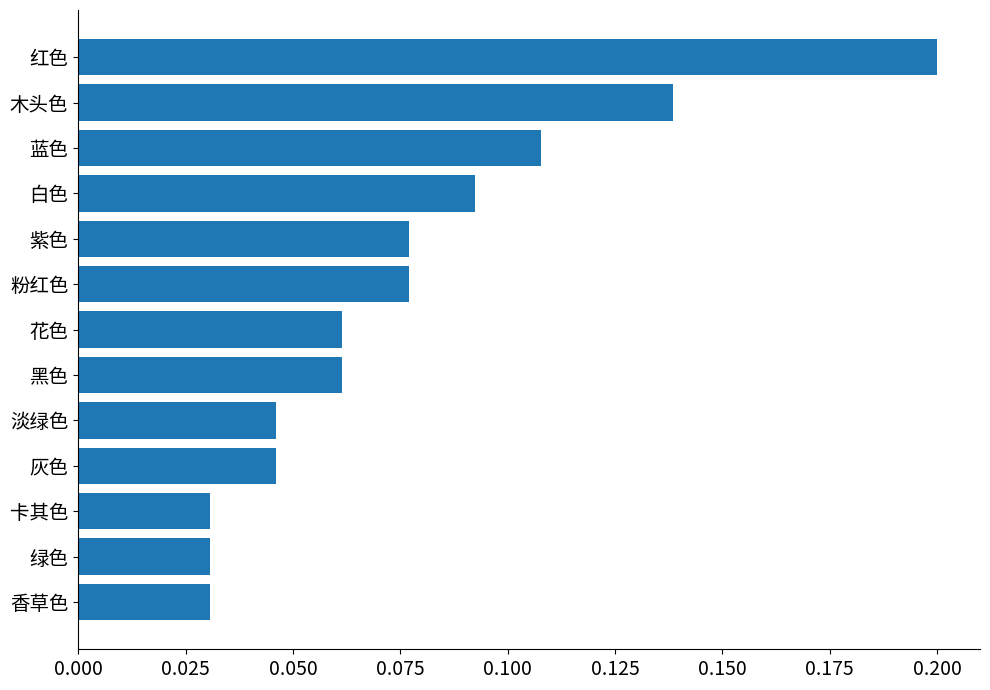

The chart shows a value of 0.0 at 紫色. True or false?

False